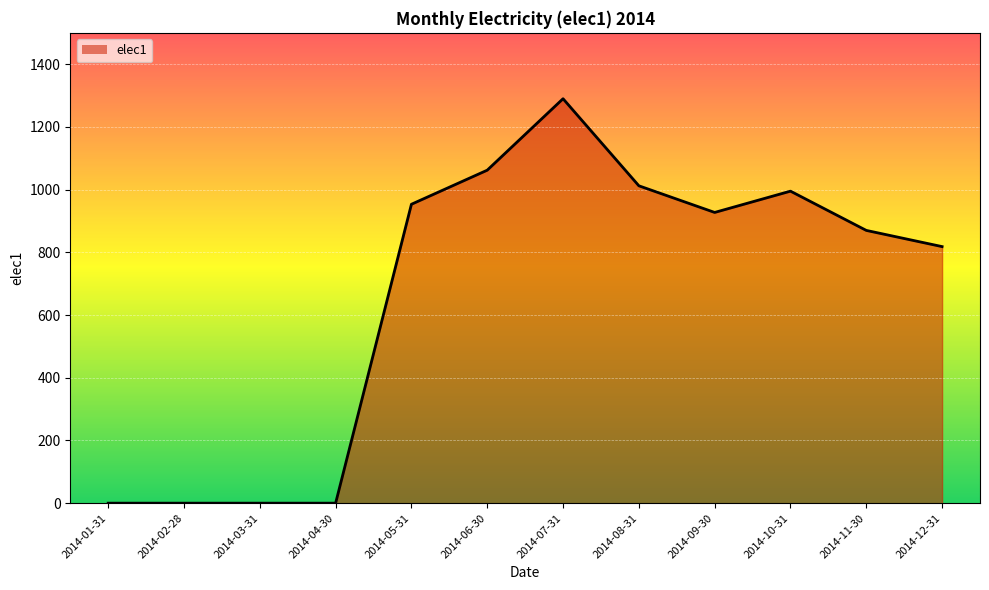

Is it true that the value at 2014-03-31 is 0.0?

True